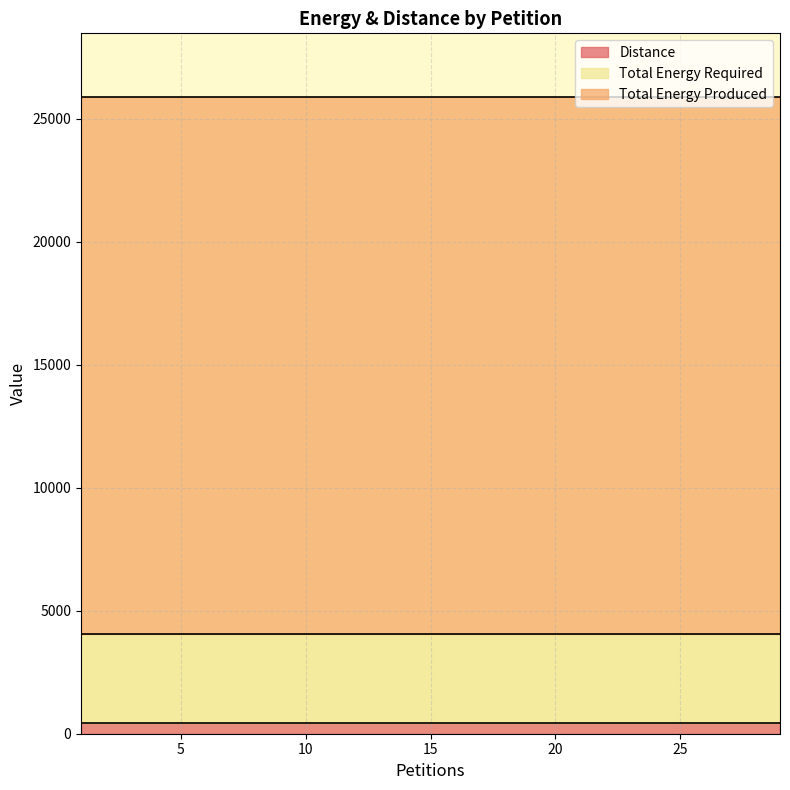

At which category does the chart reach its minimum across all series?

1